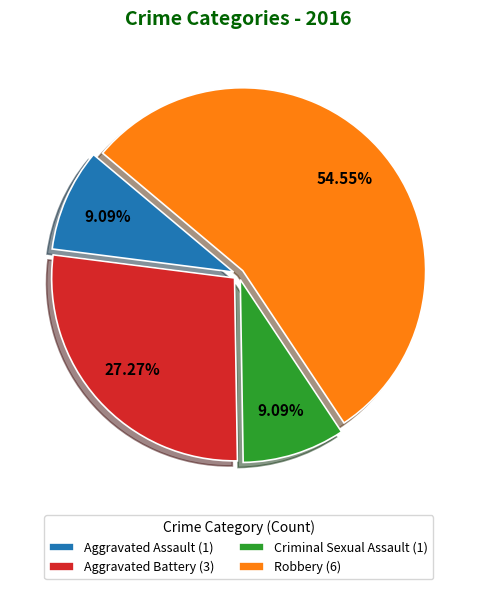

Which slice is the largest?

Robbery